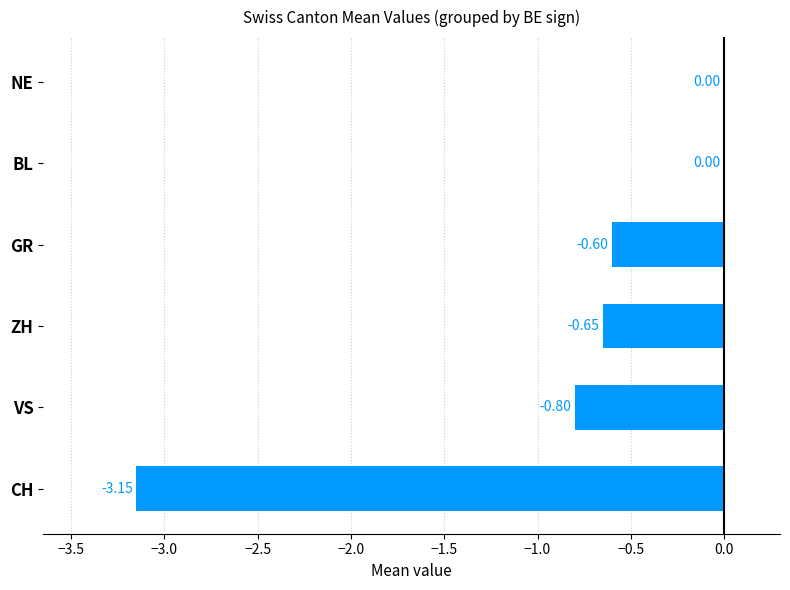

What is the average value?

-0.9